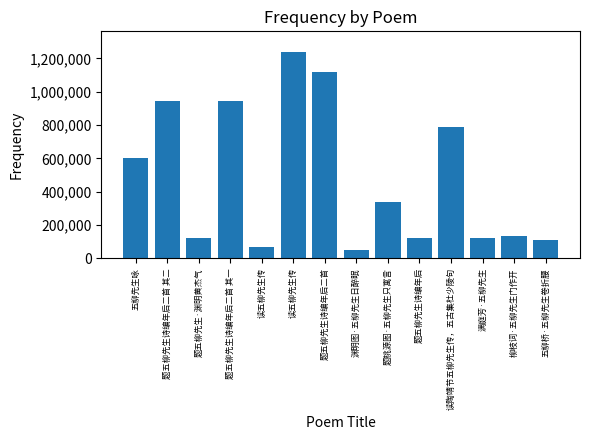

Approximately how many times larger is the value at 五柳桥·五柳先生卷折腰 compared to 满庭芳·五柳先生?

0.9